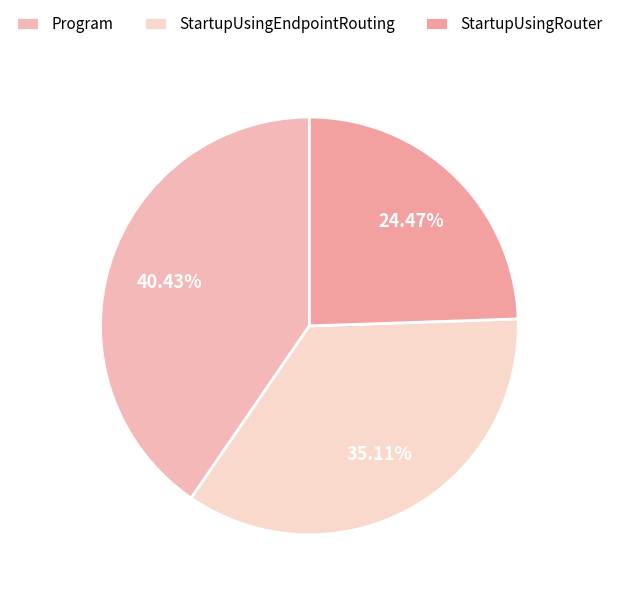

How many segments does this pie chart have?

3